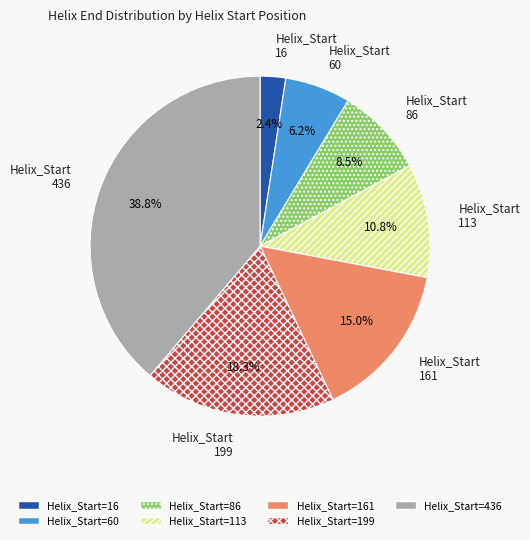

Do 161 and 16 together represent more than half of the pie?

No